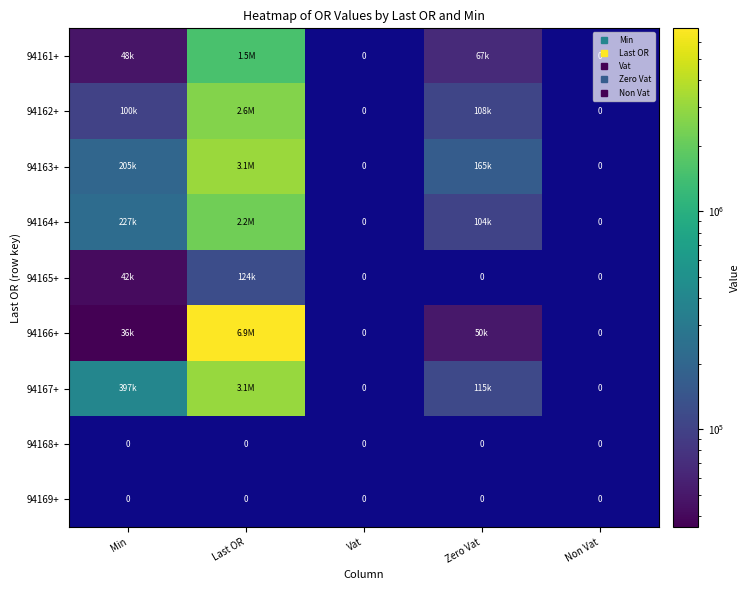

At how many categories does at least one series exceed 6412325?

1